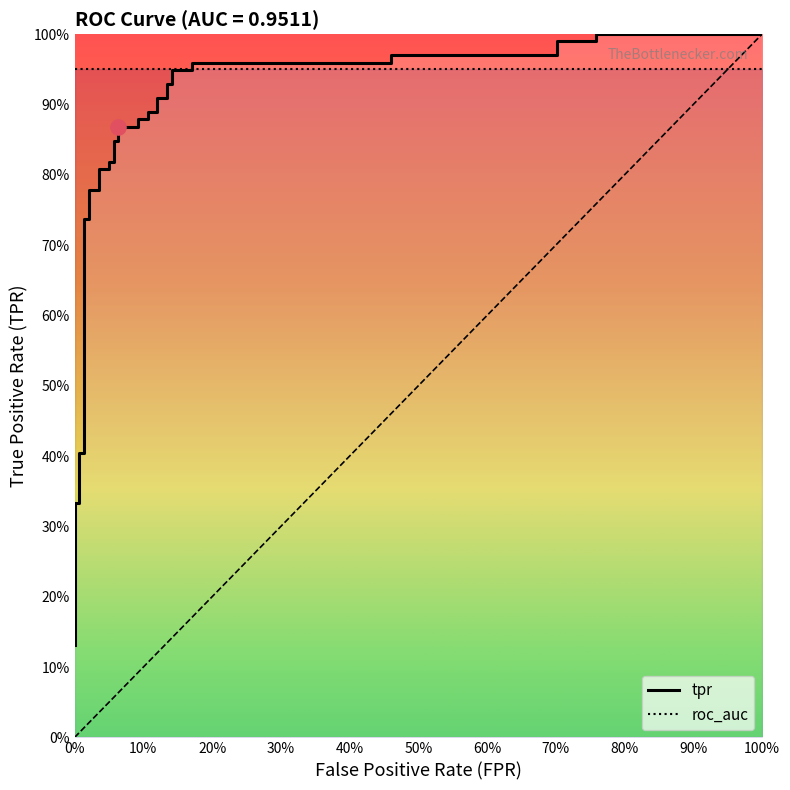

Which series has the largest total across all categories?

roc_auc